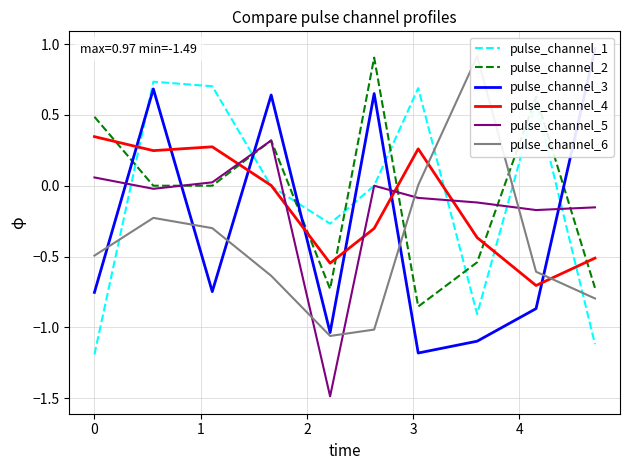

What is the lowest value of the pulse_channel_1 series?

-1.2